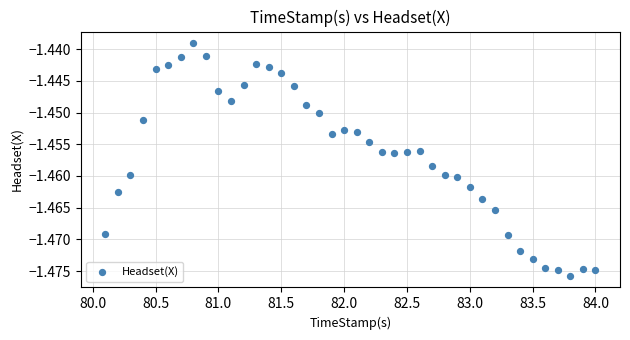

What is the range of X values (max minus min)?

3.9